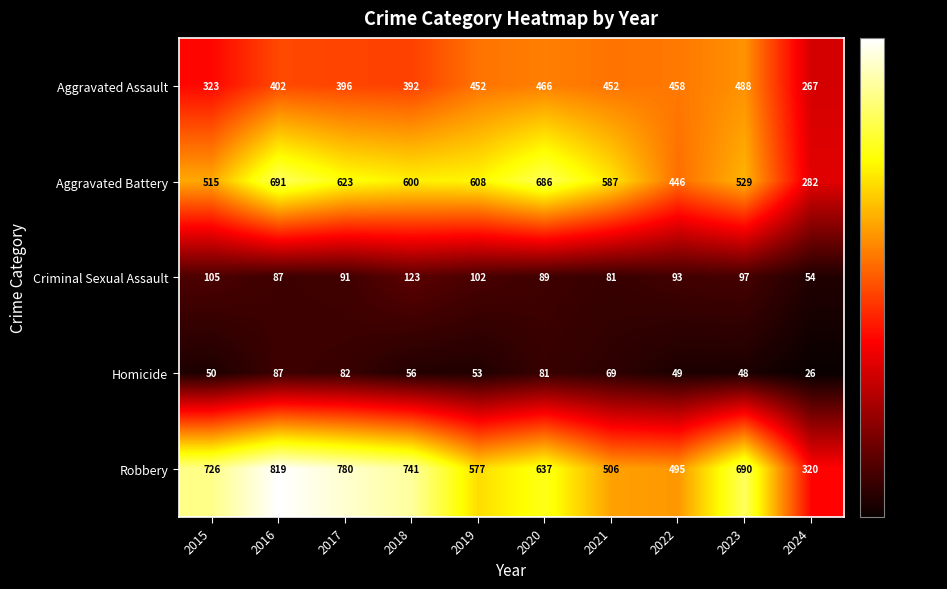

Read the Criminal Sexual Assault value at 2024, to the nearest 10.

50